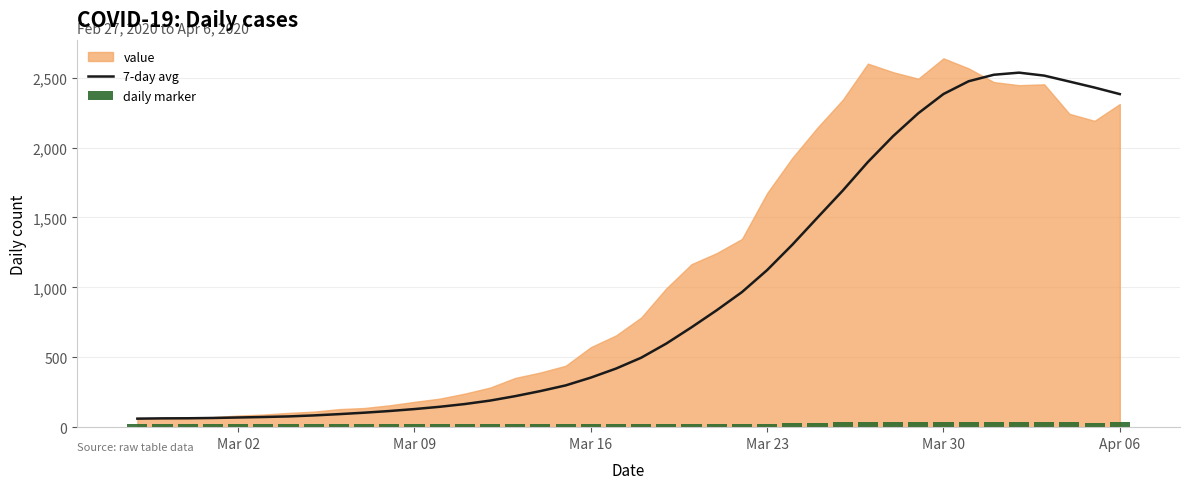

How many data points in daily marker are above 20?

16